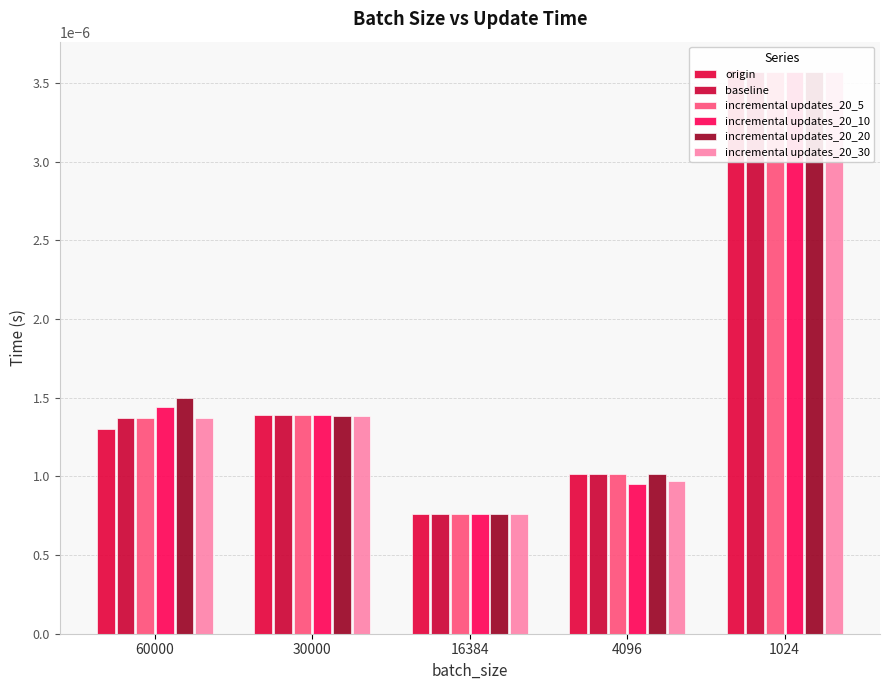

Between 60000 and 1024, which is larger?

1024